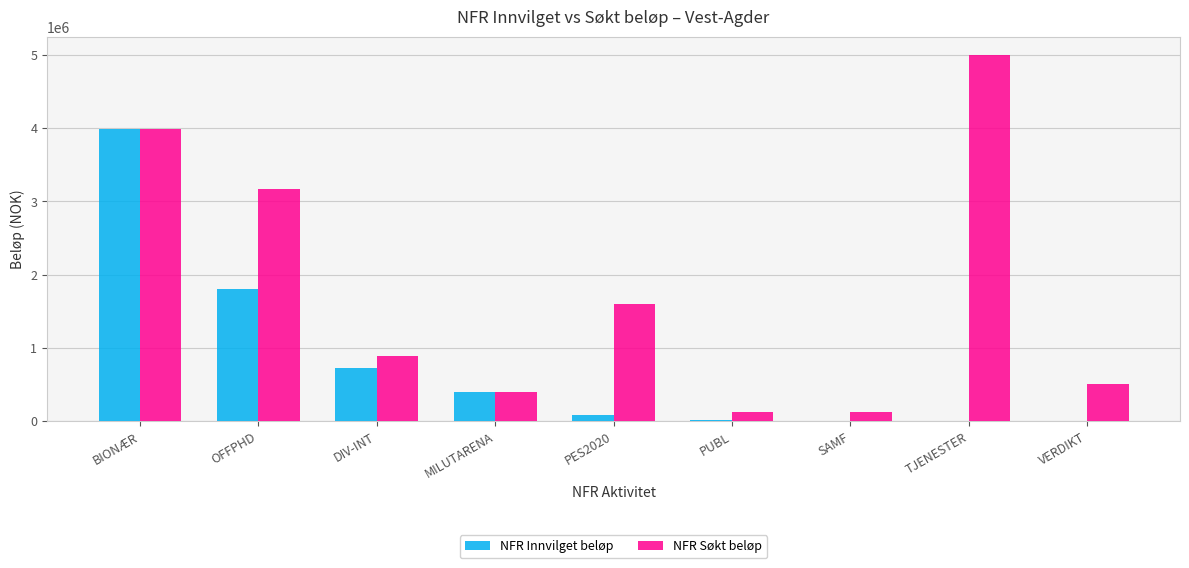

The value of NFR Innvilget beløp at BIONÆR is 3982000. True or false?

True